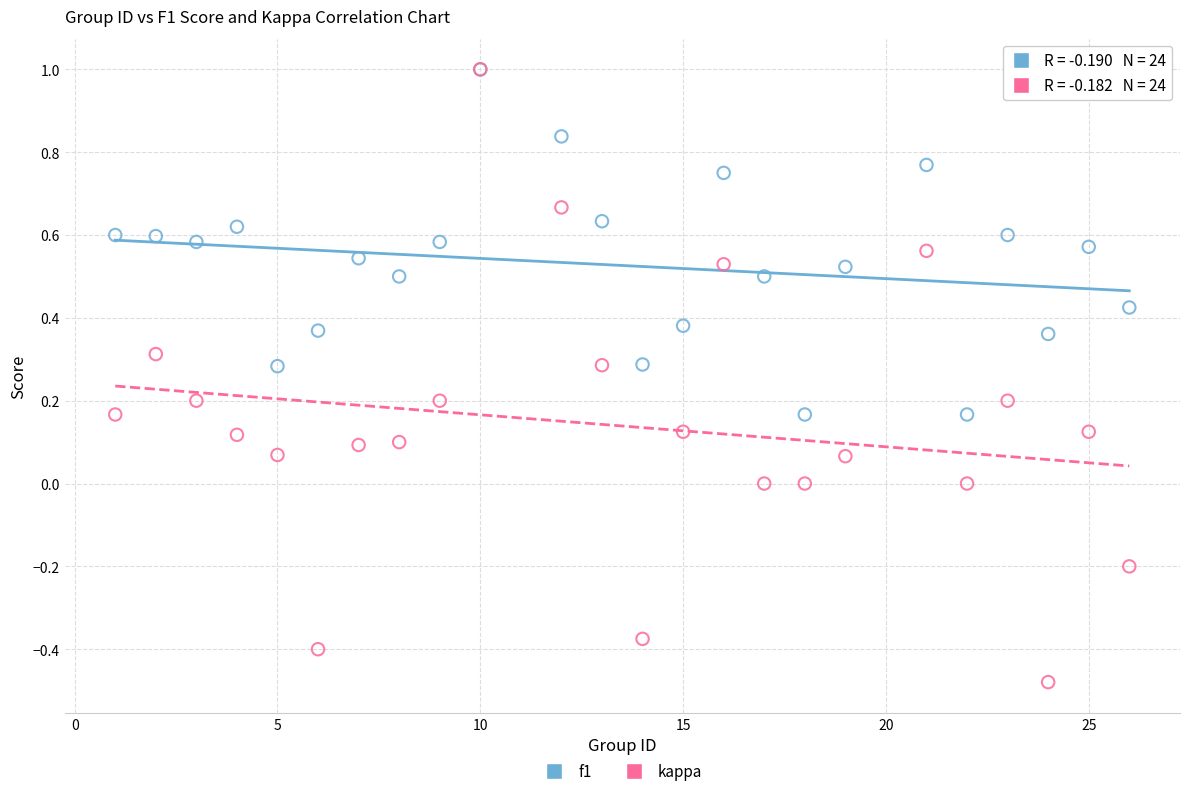

What are all the series names shown in the legend?

f1, kappa